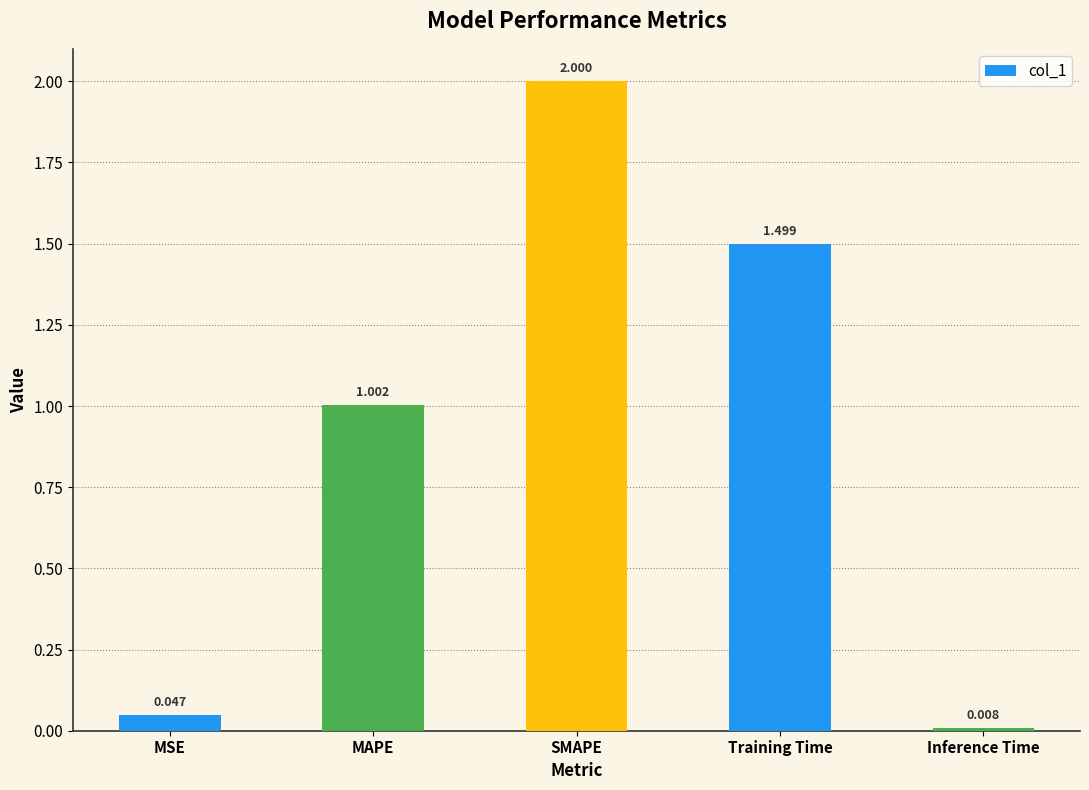

What value does the data have at MAPE?

1.0